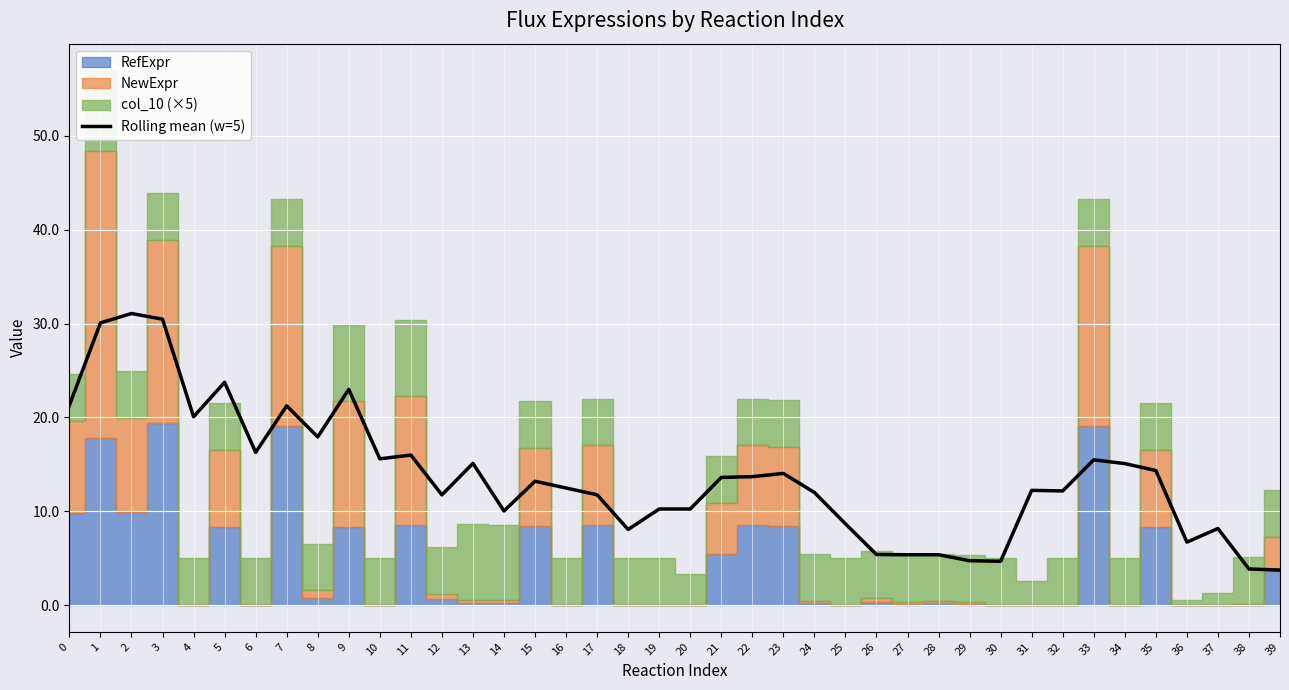

What is the sum of the values at 16 and 0?

33.8